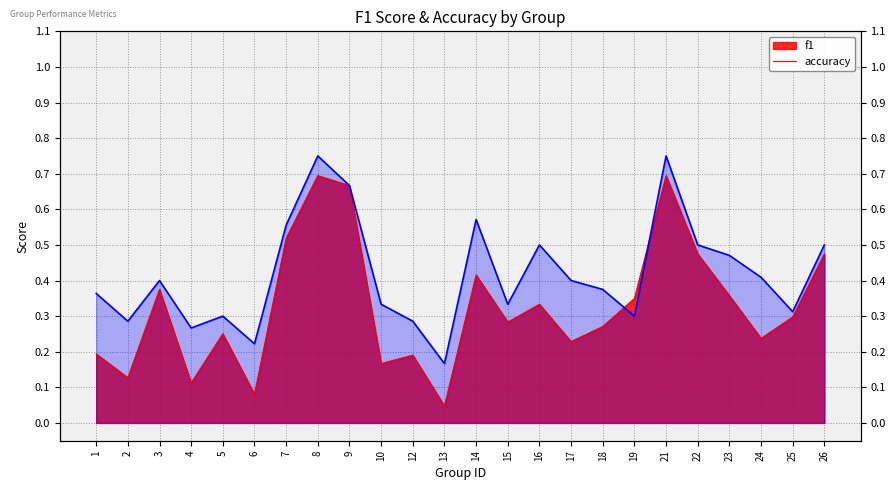

True or false: the data shows 0.3 at 10.

True